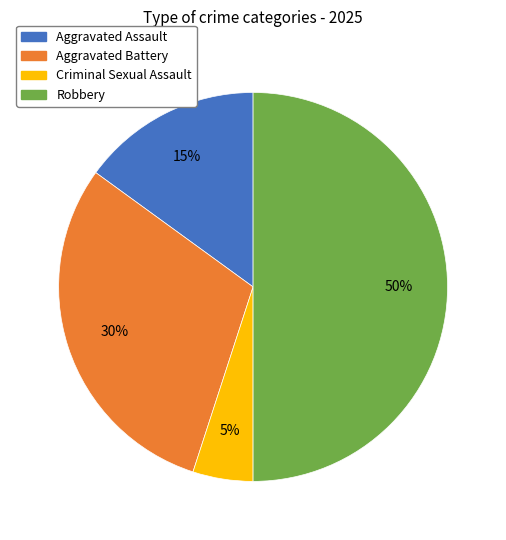

Does Aggravated Assault represent more than half of the total?

No